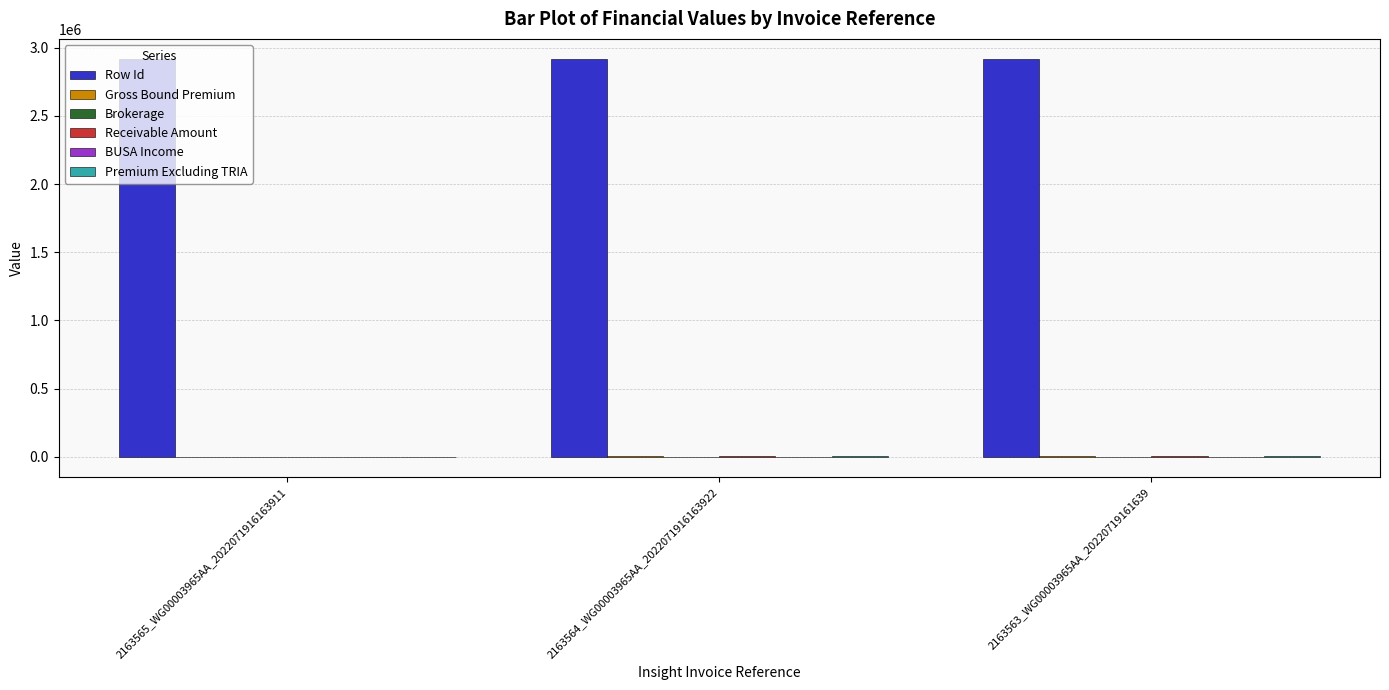

Are the bars horizontal?

No